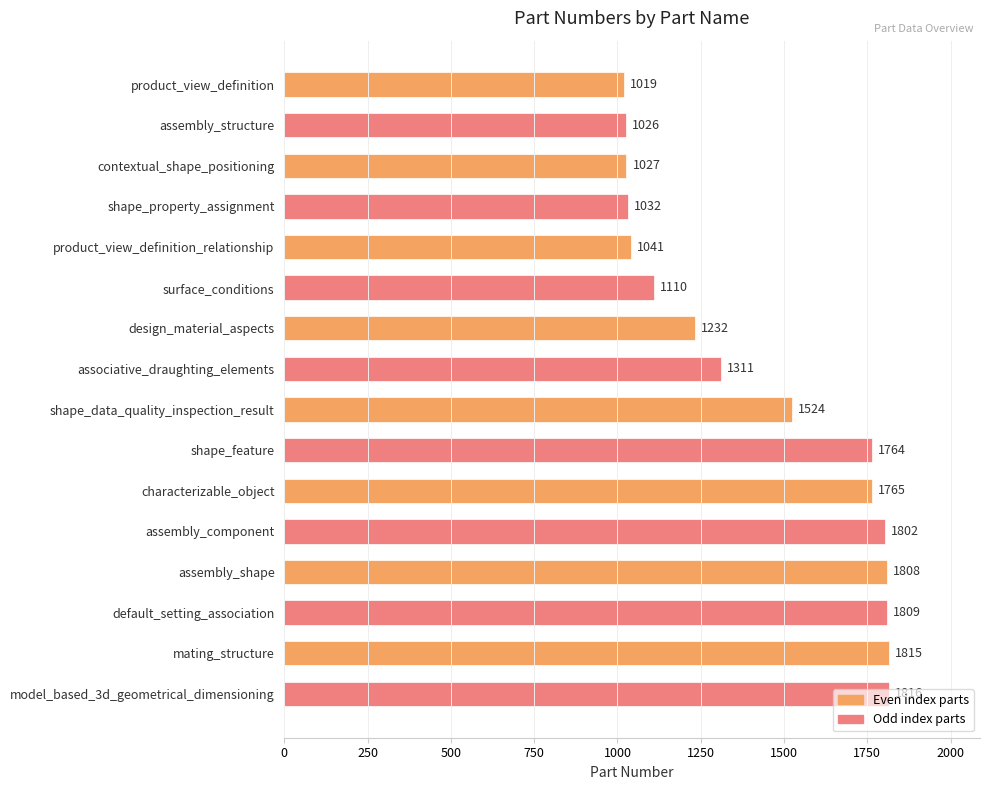

What is the value of the 10th bar from the top?

1764